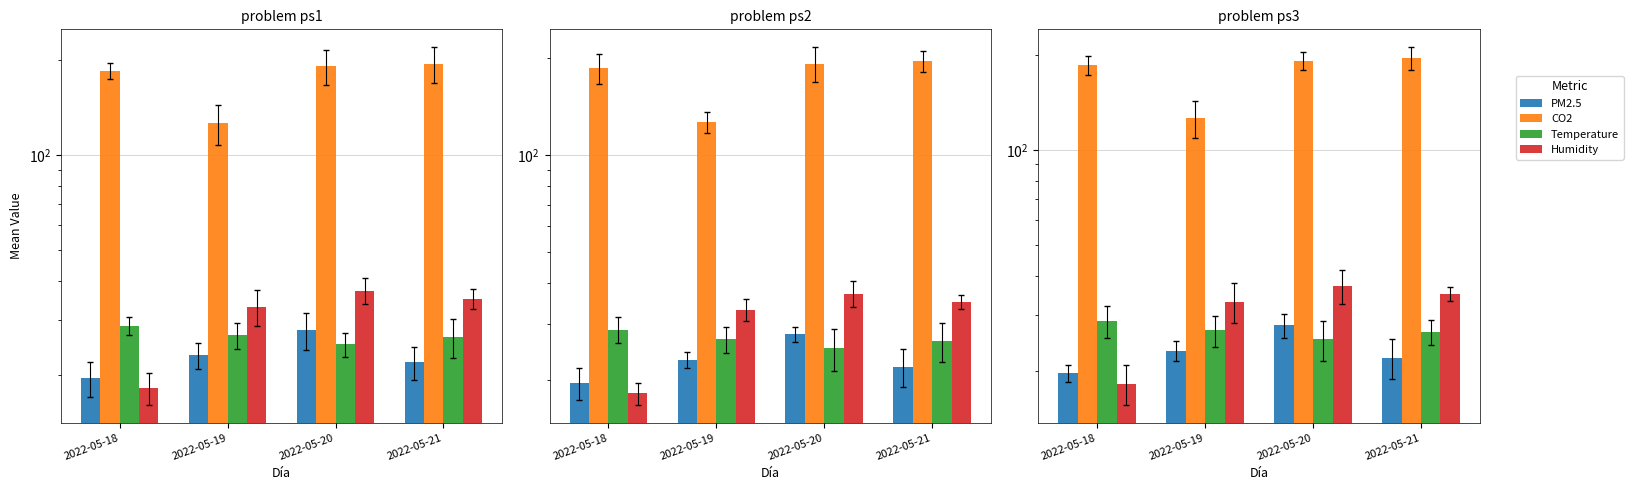

Which has a higher value, 2022-05-19 or 2022-05-20?

2022-05-20